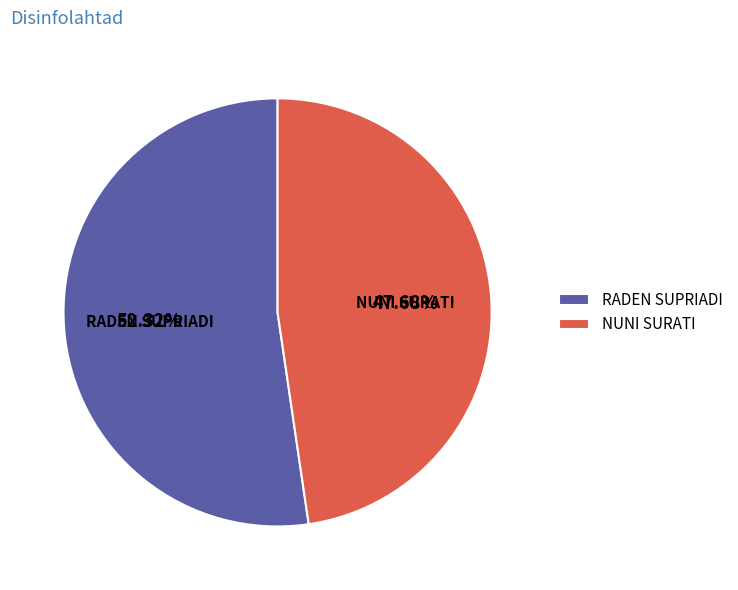

How many slices are in this pie chart?

2